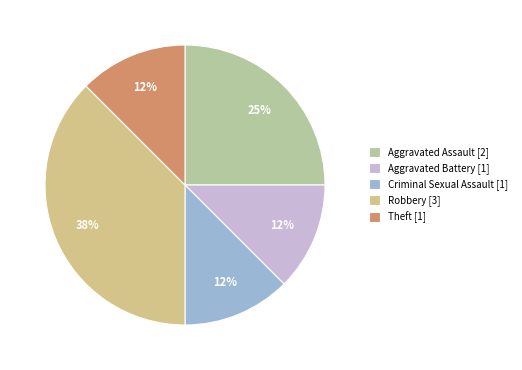

To the nearest percent, what is the average slice percentage?

20%